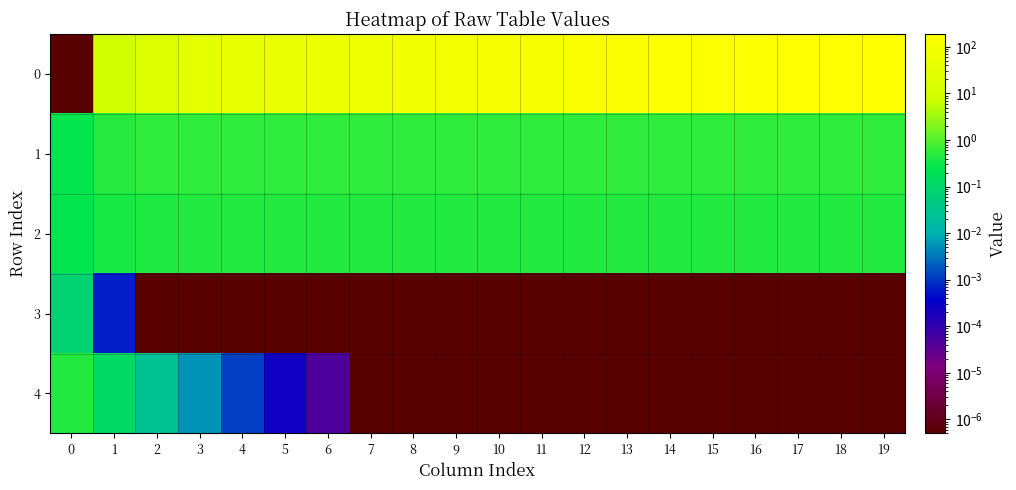

List the series in order of their peak value, lowest first.

3, 2, 4, 1, 0